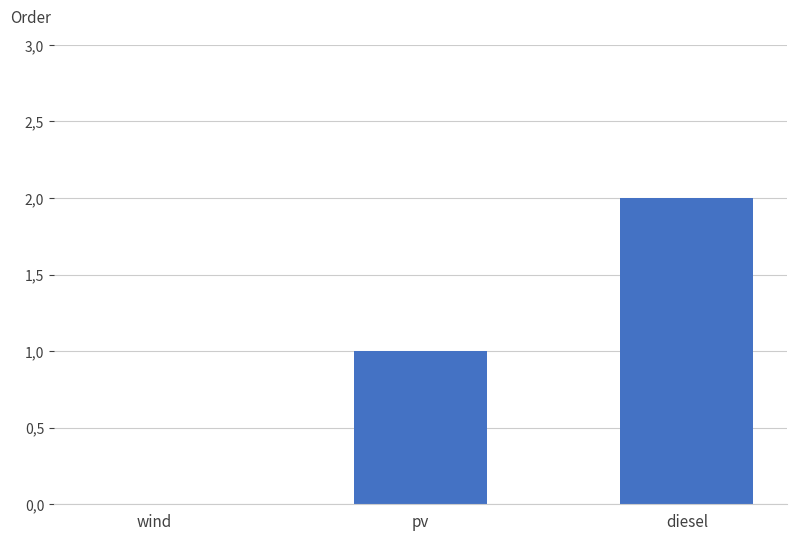

Which category has the highest value across all series?

diesel